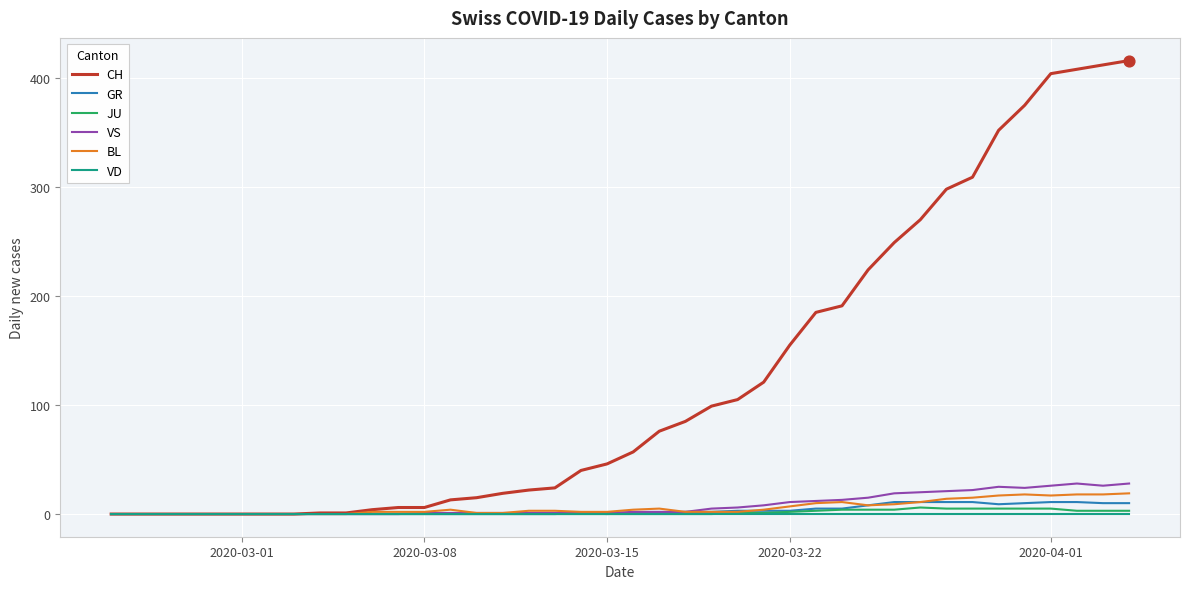

Which series has the largest total across all categories?

CH